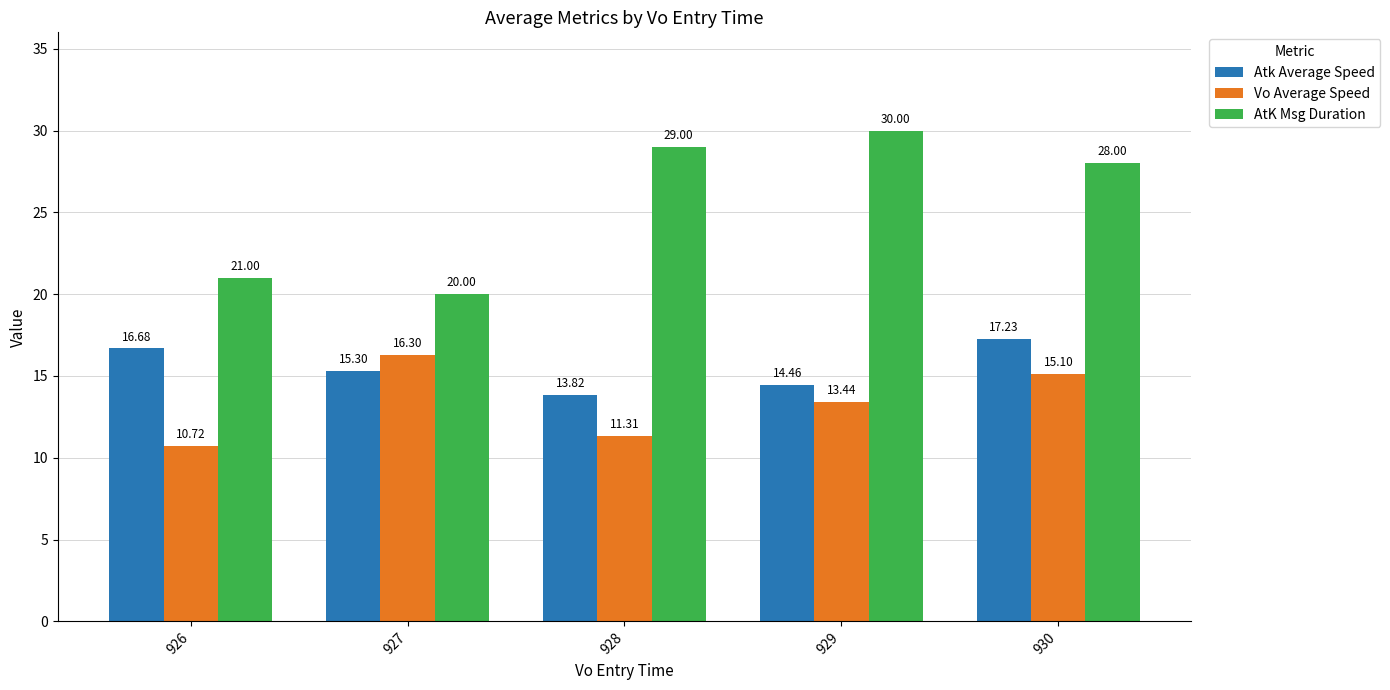

What is the difference between the maximum and minimum values in the AtK Msg Duration series?

10.0